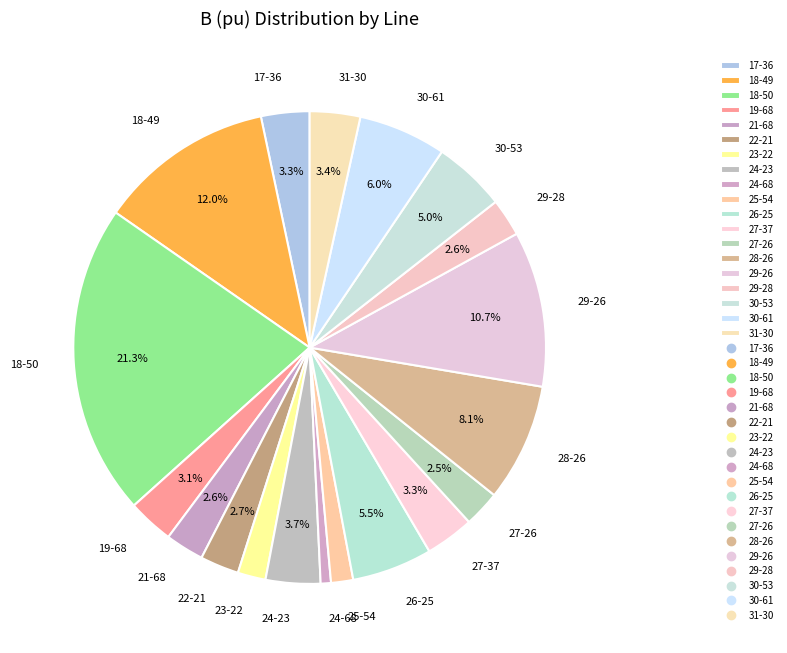

Does any single category account for the majority?

No